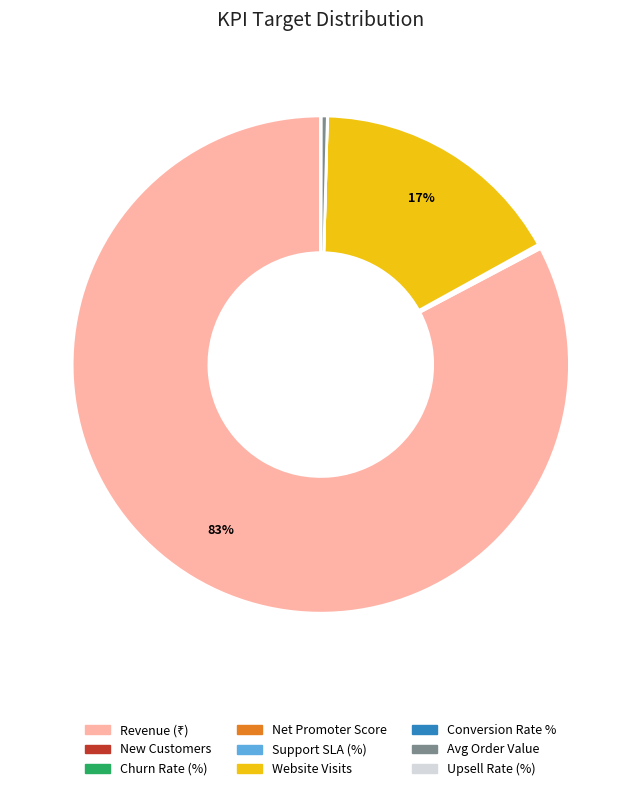

True or false: Website Visits accounts for 17% of the total.

True